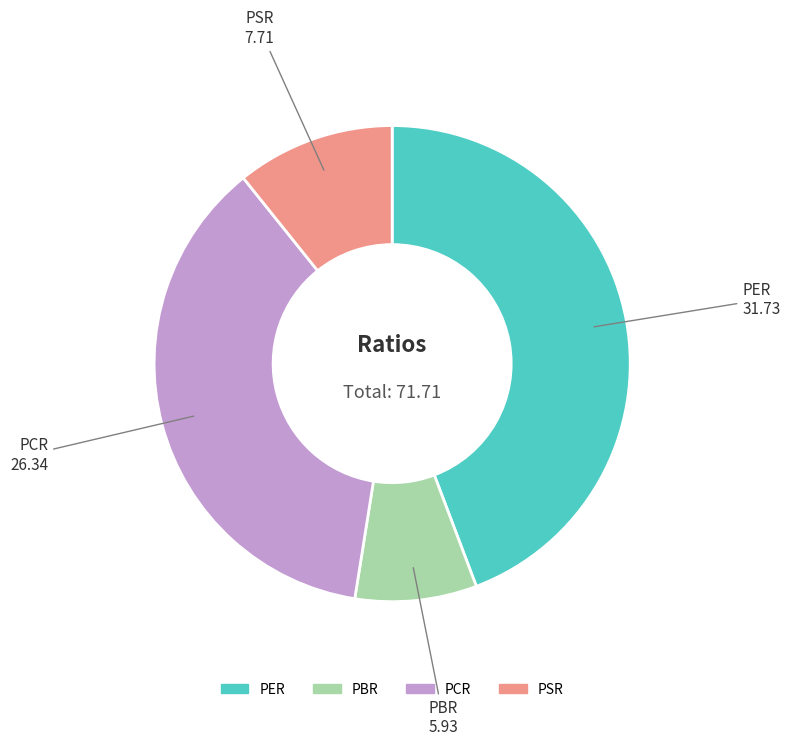

Is there a majority slice in this chart?

No